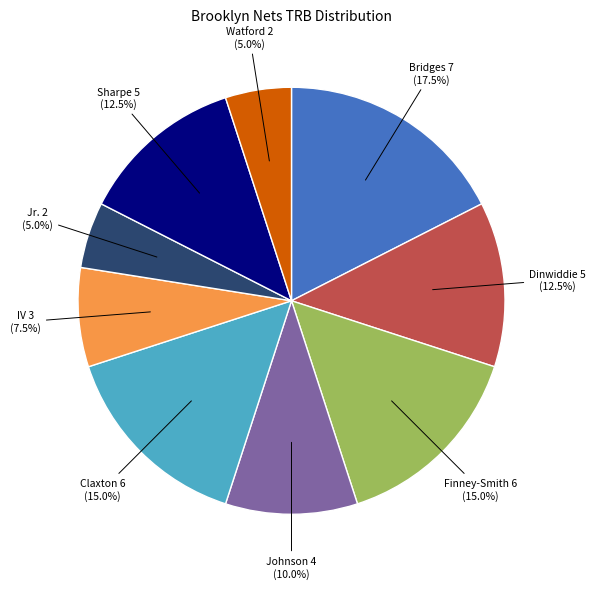

Is there any slice that represents more than half of the pie?

No